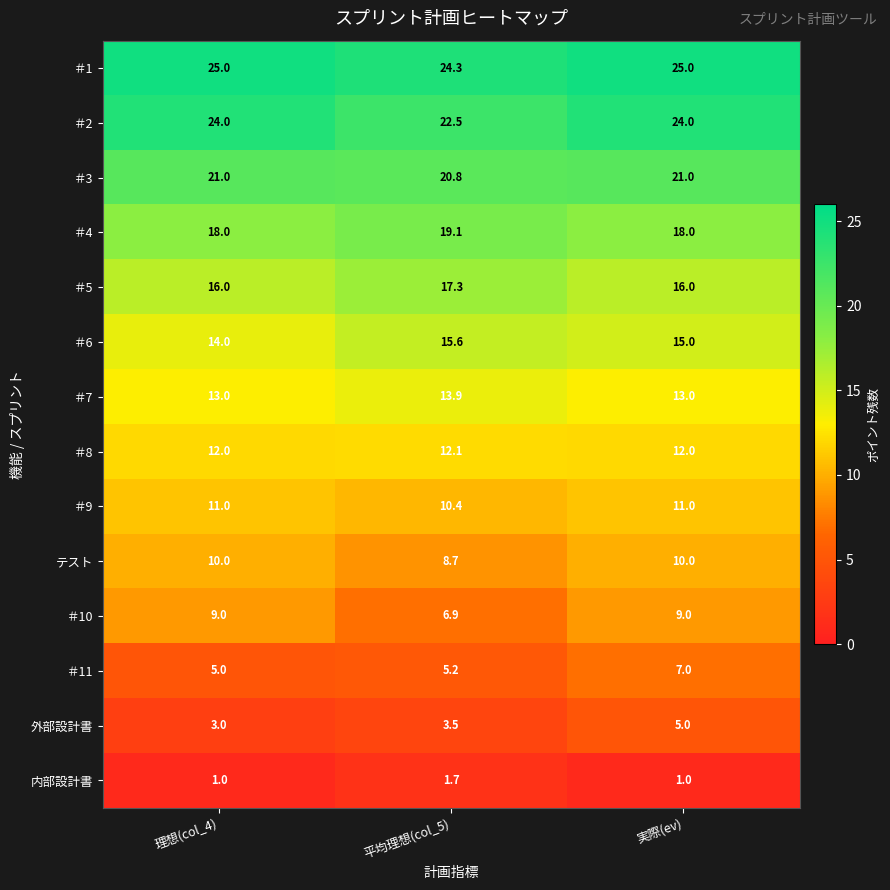

What is the maximum value shown in the chart?

25.0